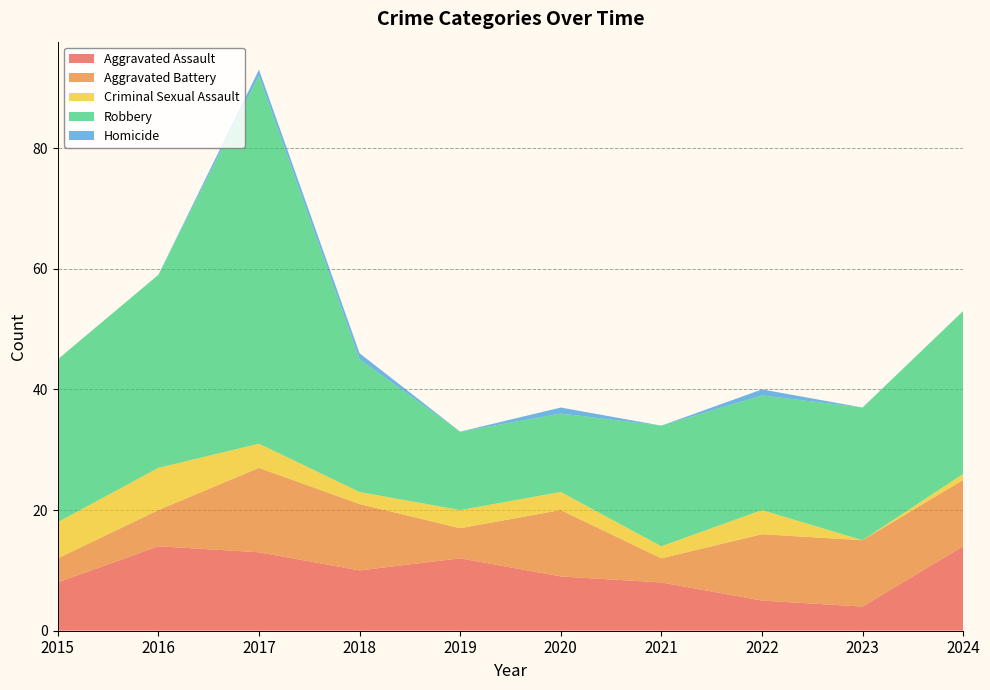

Reading left to right, list all the values displayed in this chart.

Aggravated Assault: 2015=8	2016=14	2017=13	2018=10	2019=12	2020=9	2021=8	2022=5	2023=4	2024=14
Aggravated Battery: 2015=4	2016=6	2017=14	2018=11	2019=5	2020=11	2021=4	2022=11	2023=11	2024=11
Criminal Sexual Assault: 2015=6	2016=7	2017=4	2018=2	2019=3	2020=3	2021=2	2022=4	2023=0	2024=1
Robbery: 2015=27	2016=32	2017=61	2018=22	2019=13	2020=13	2021=20	2022=19	2023=22	2024=27
Homicide: 2015=0	2016=0	2017=1	2018=1	2019=0	2020=1	2021=0	2022=1	2023=0	2024=0